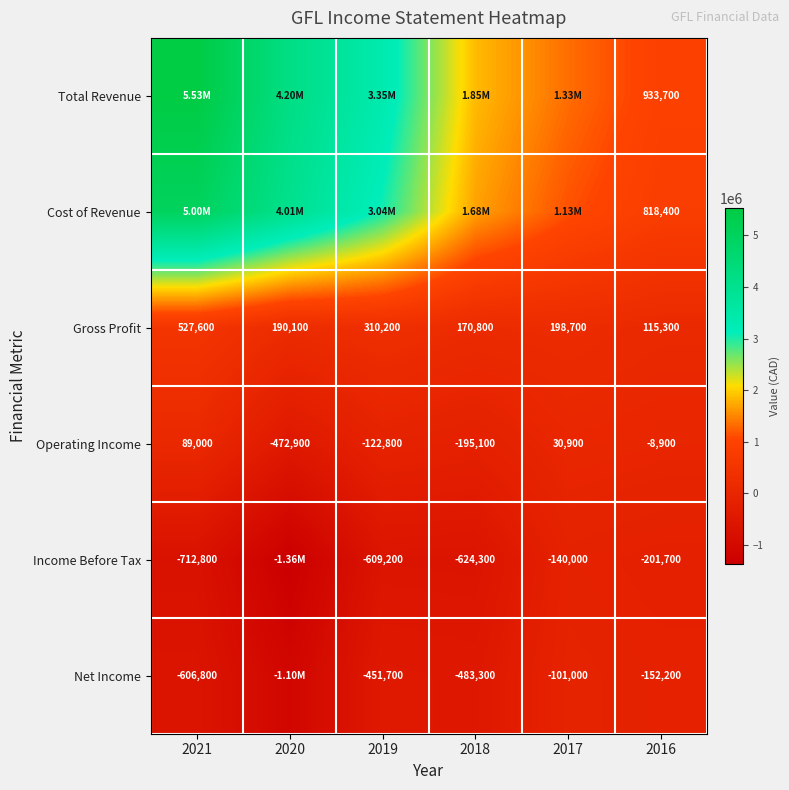

How many data points does each series have?

6